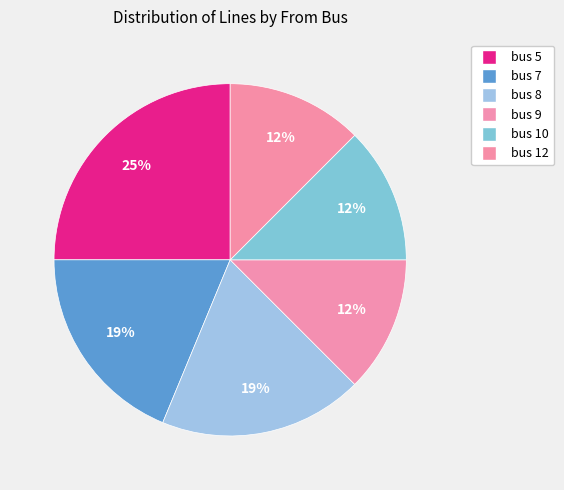

What portion of the pie excludes bus 7?

81.2%